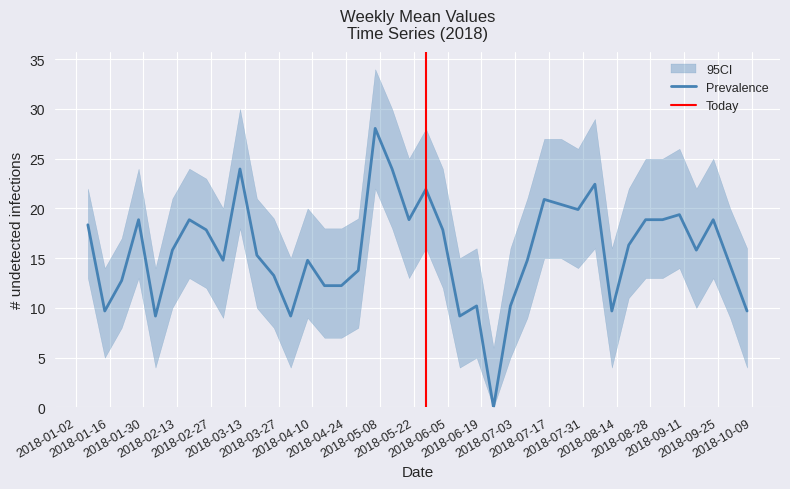

The value at 2018-03-11 is 41.2. True or false?

False